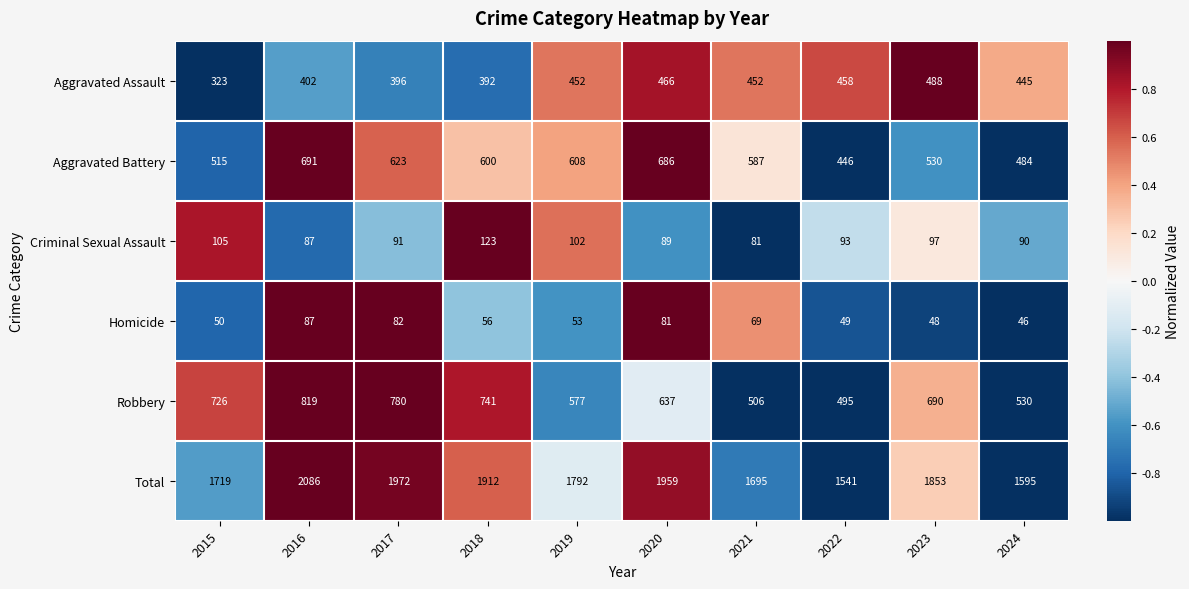

Which series has the largest total across all categories?

Total